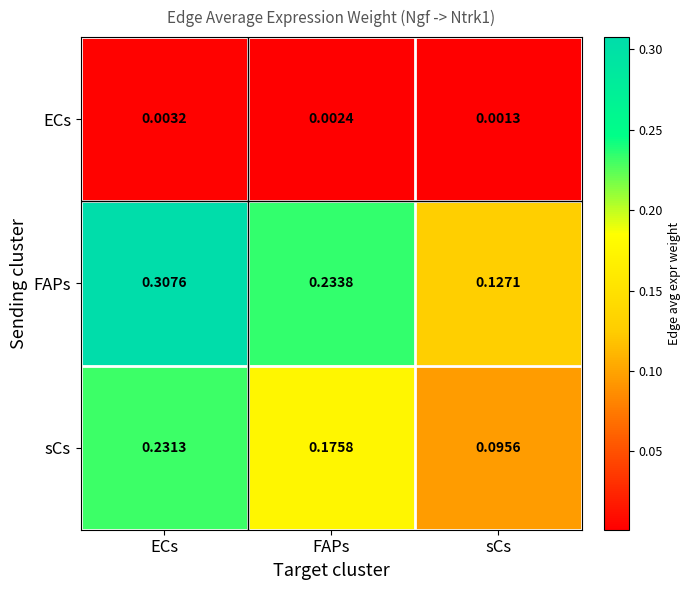

Which series changed the most between FAPs and sCs?

FAPs